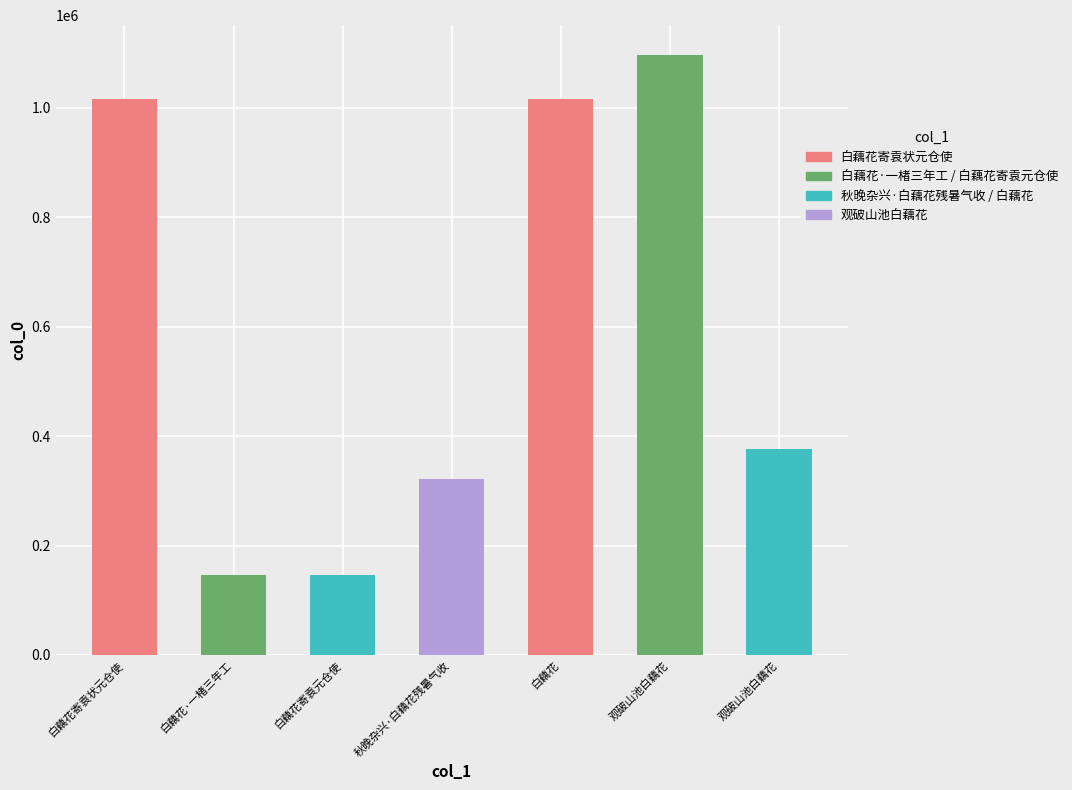

Reading right to left, list all the values displayed in this chart.

观破山池白藕花=376190	观破山池白藕花=1096350	白藕花=1016505	秋晚杂兴·白藕花残暑气收=321167	白藕花寄袁元仓使=145781	白藕花·一楮三年工=145780	白藕花寄袁状元仓使=1016506